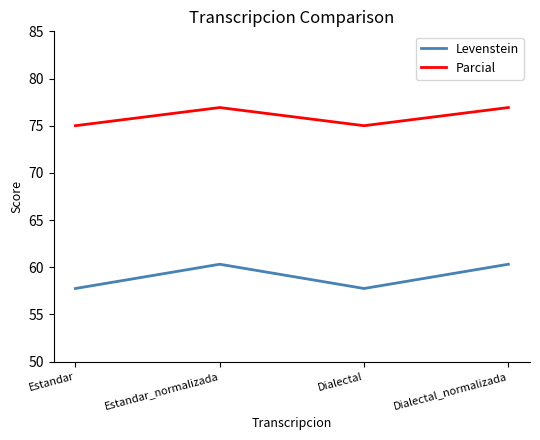

True or false: Parcial and Levenstein intersect in this chart.

False